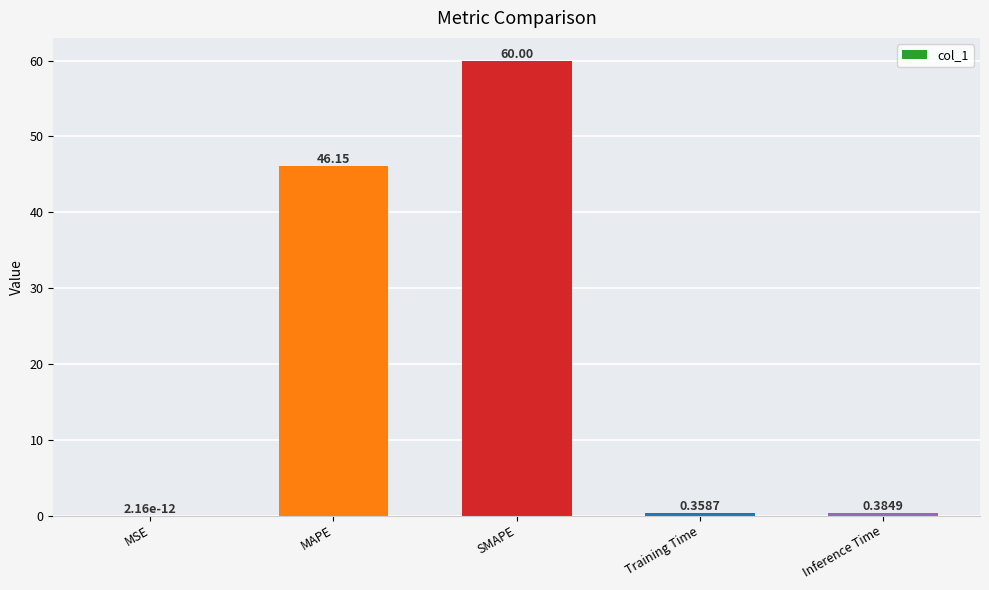

What is the sum of the values at Inference Time and Training Time?

0.7